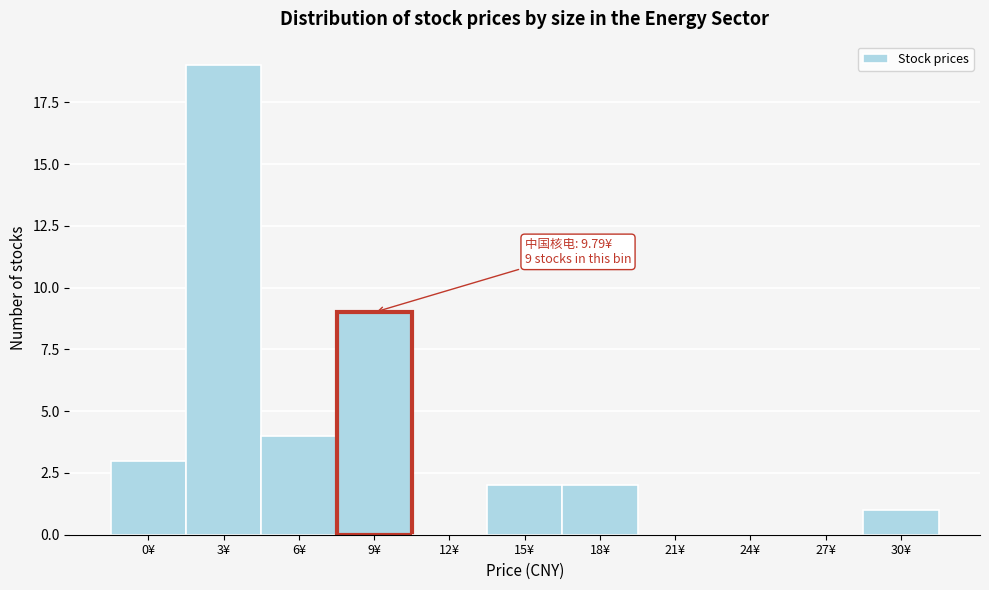

Reading right to left, what are all the values shown in this chart?

30¥=1	27¥=0	24¥=0	21¥=0	18¥=2	15¥=2	12¥=0	9¥=9	6¥=4	3¥=19	0¥=3